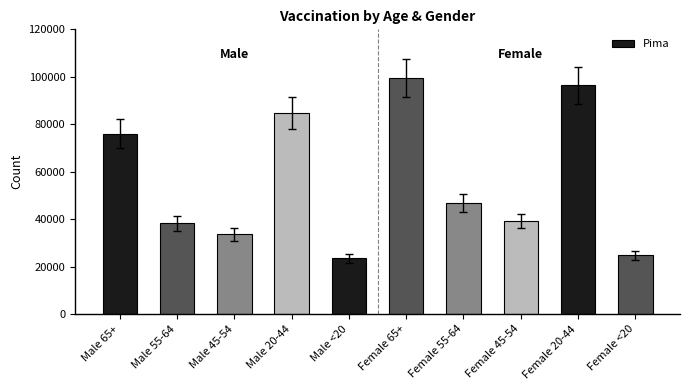

Reading left to right, what are all the values shown in this chart?

Male 65+=75997	Male 55-64=38230	Male 45-54=33612	Male 20-44=84870	Male <20=23448	Female 65+=99645	Female 55-64=46977	Female 45-54=39230	Female 20-44=96372	Female <20=24771